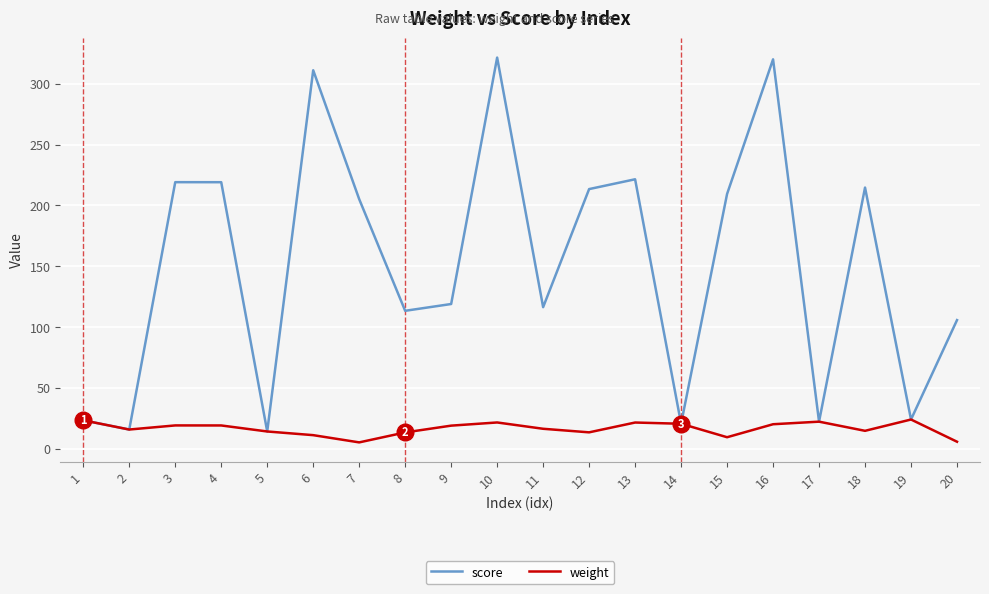

Rank the series by their maximum value, from lowest to highest.

weight, score